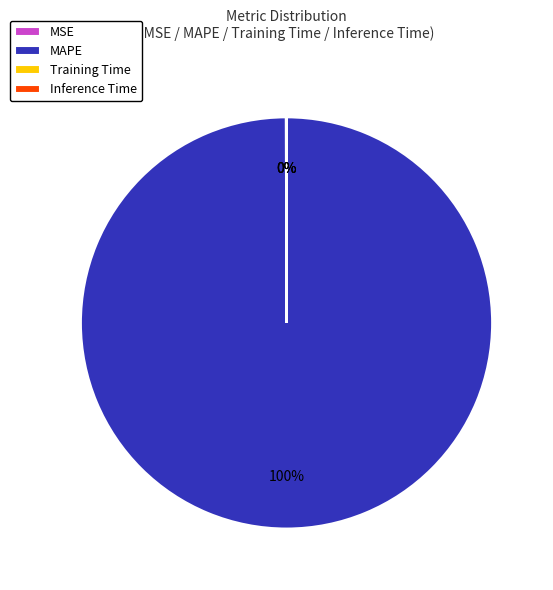

Is there a majority slice in this chart?

Yes